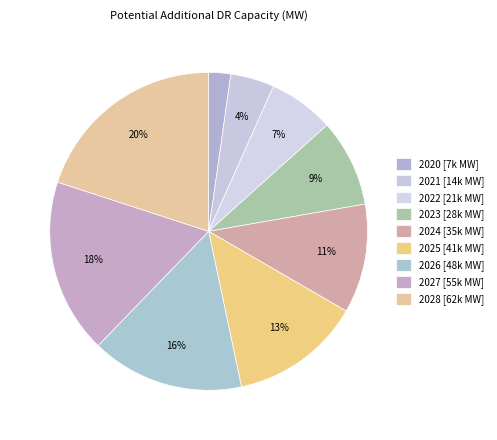

To the nearest percent, what portion does 2020 represent?

2%